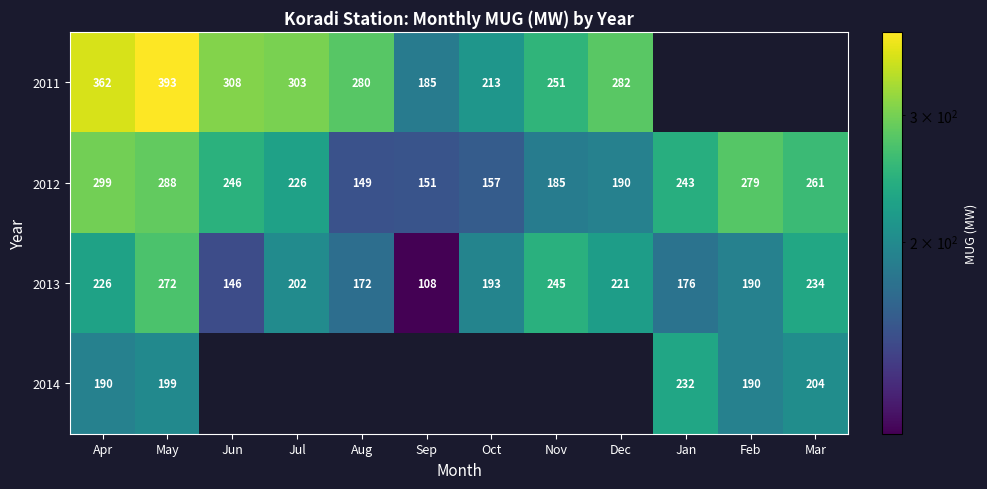

What is the highest value of the 2013 series?

272